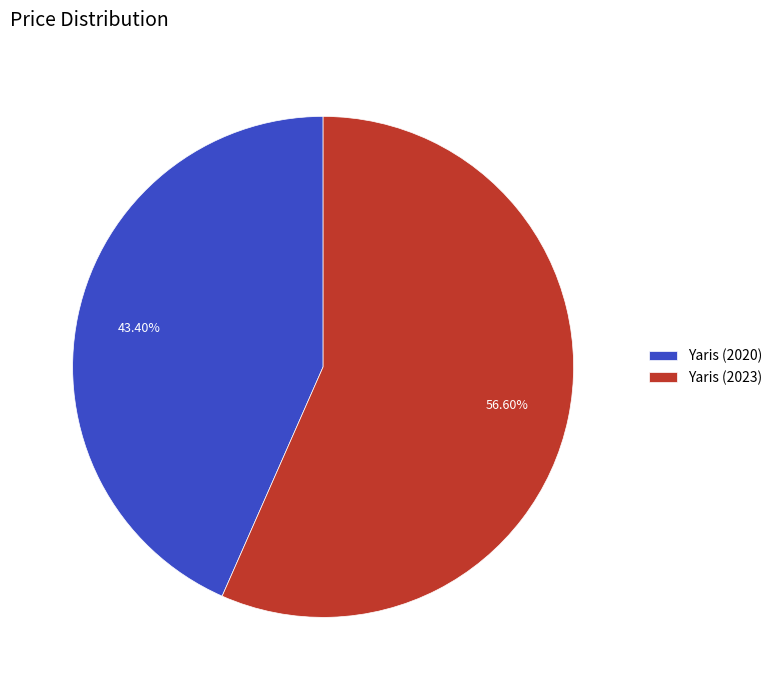

Which has a higher value, Yaris (2023) or Yaris (2020)?

Yaris (2023)